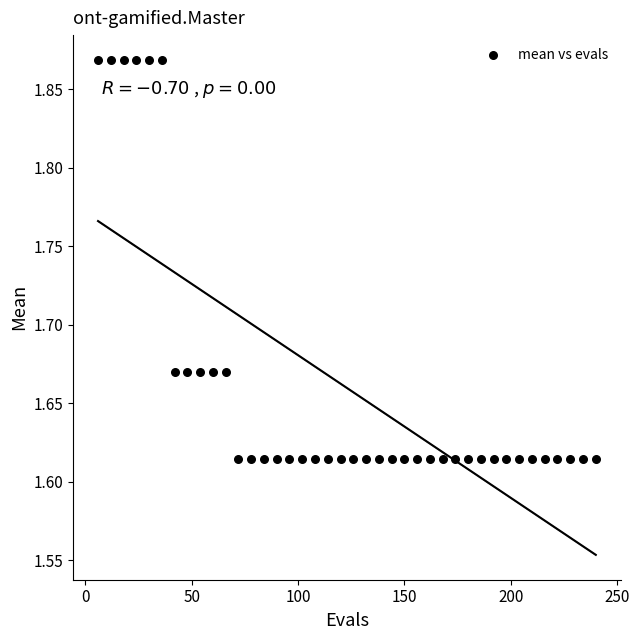

What is the range of X values (max minus min)?

234.0